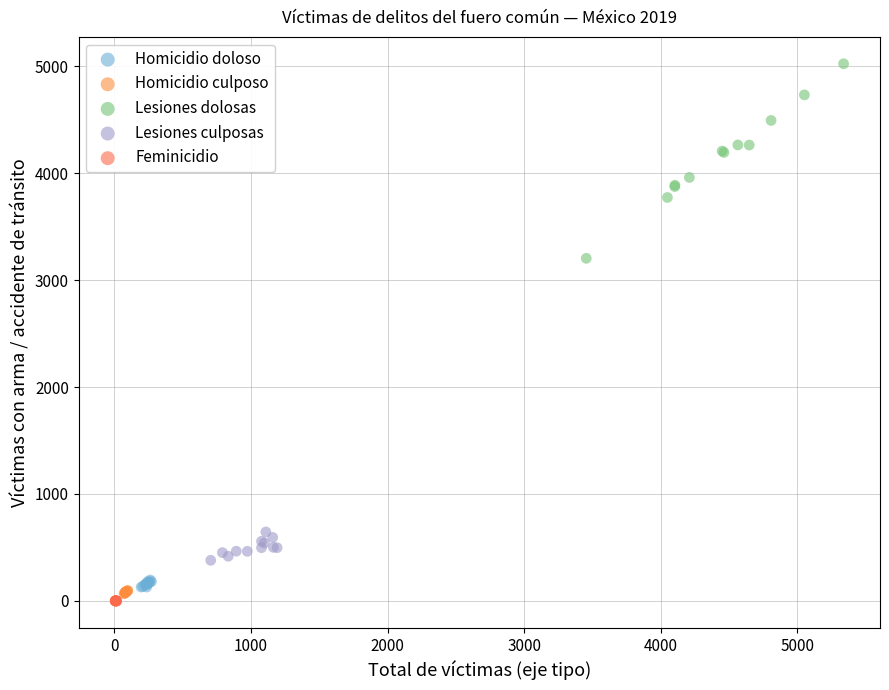

Which series contains the highest Y value?

Lesiones dolosas